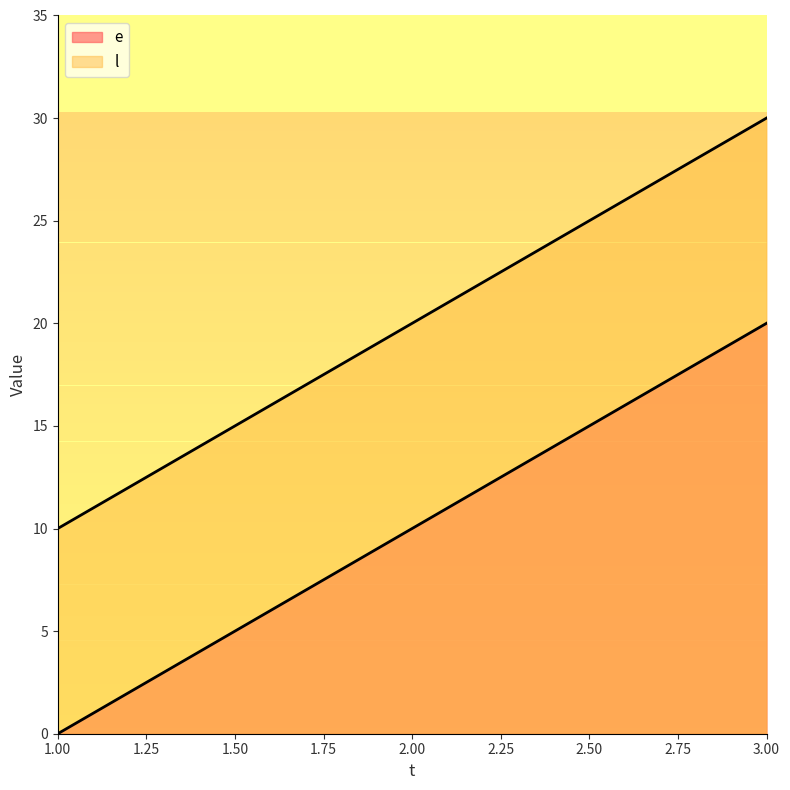

Between 2 and 3, which series saw the biggest shift?

e